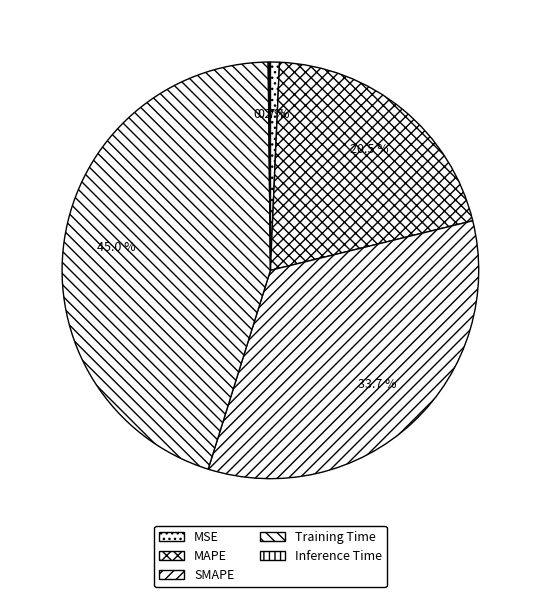

Which category has the biggest portion of the pie?

Training Time